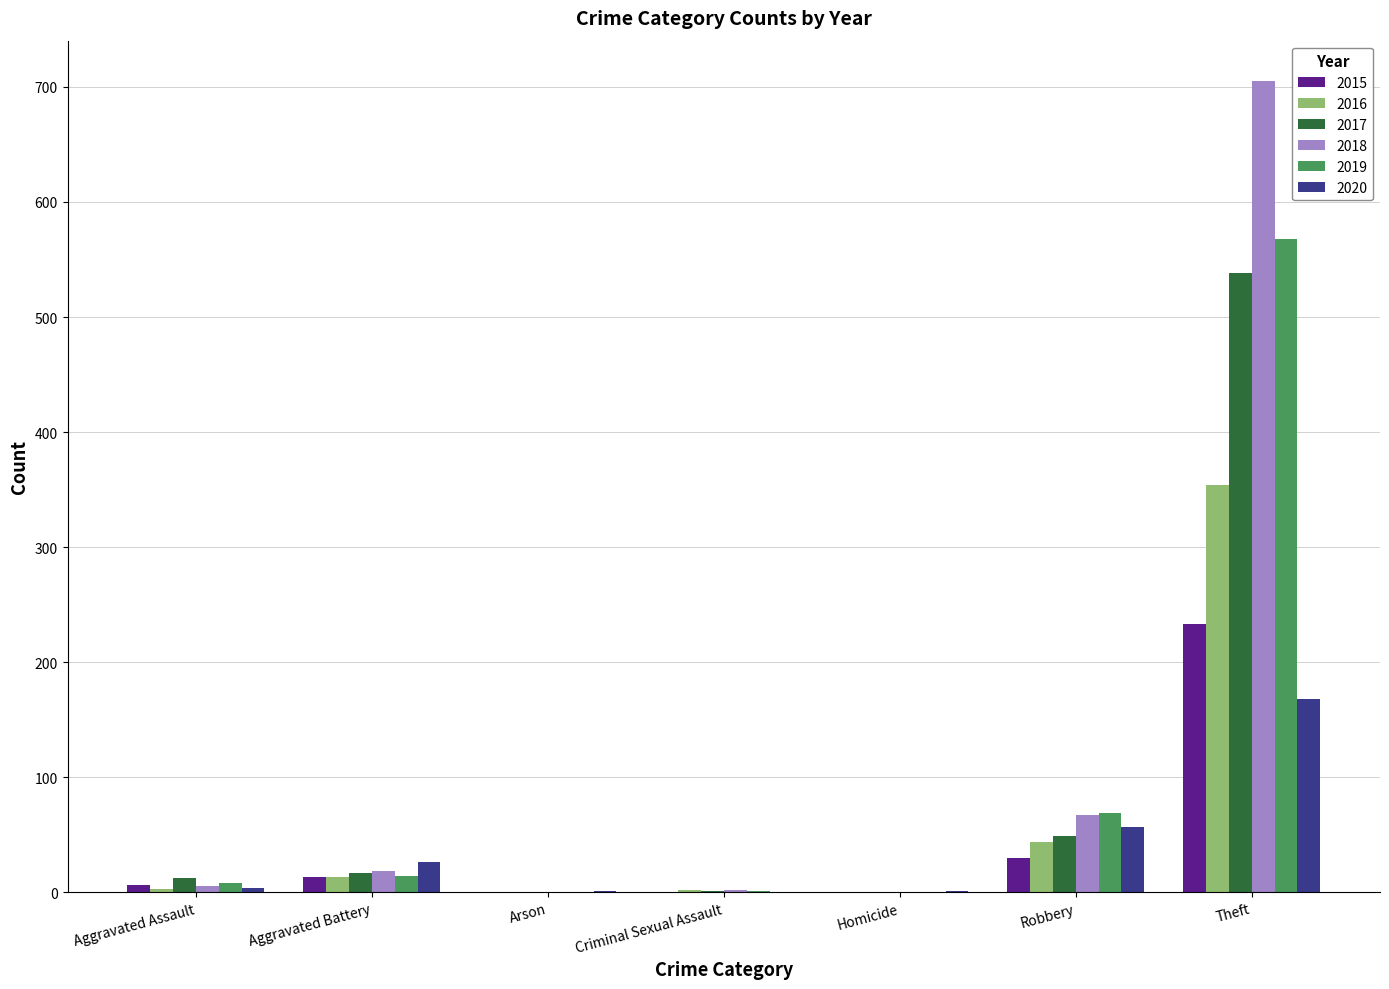

Which category has the highest value across all series?

Theft